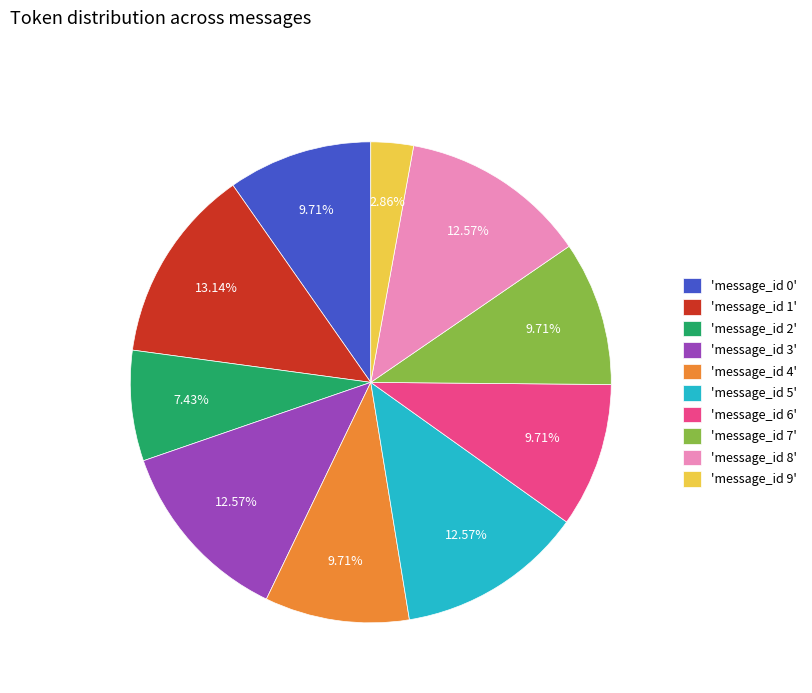

Does 'message_id 9' account for over 50% of the chart?

No